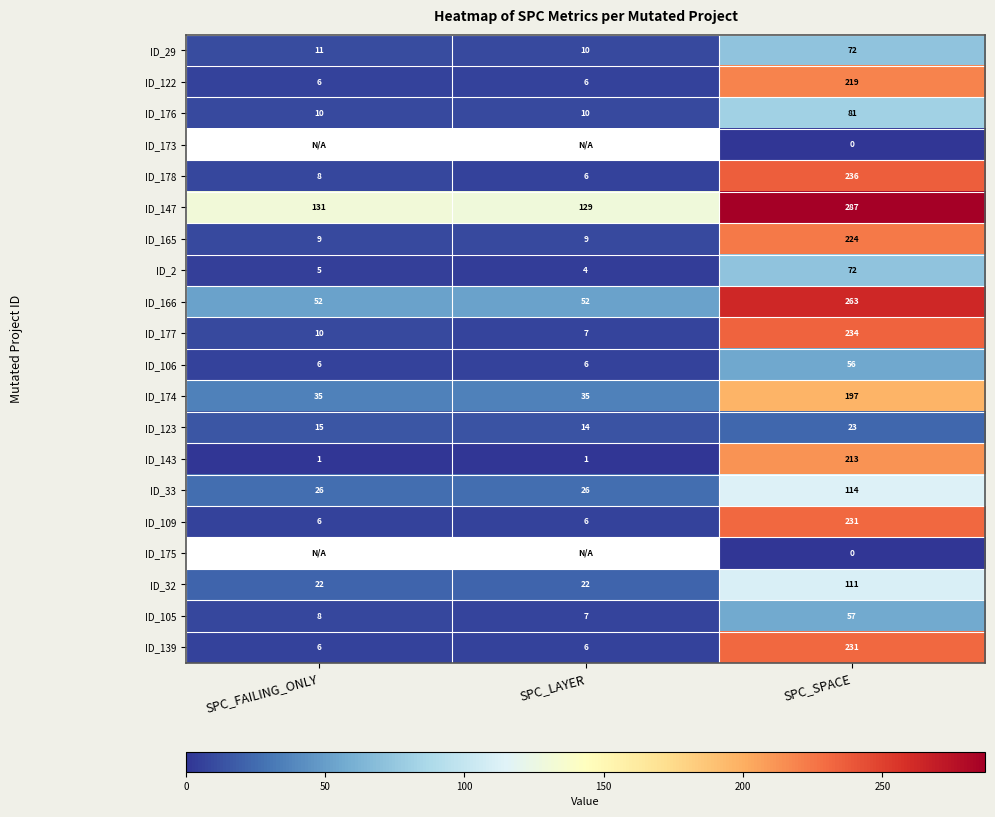

What is the difference between the maximum and minimum values in the ID_143 series?

212